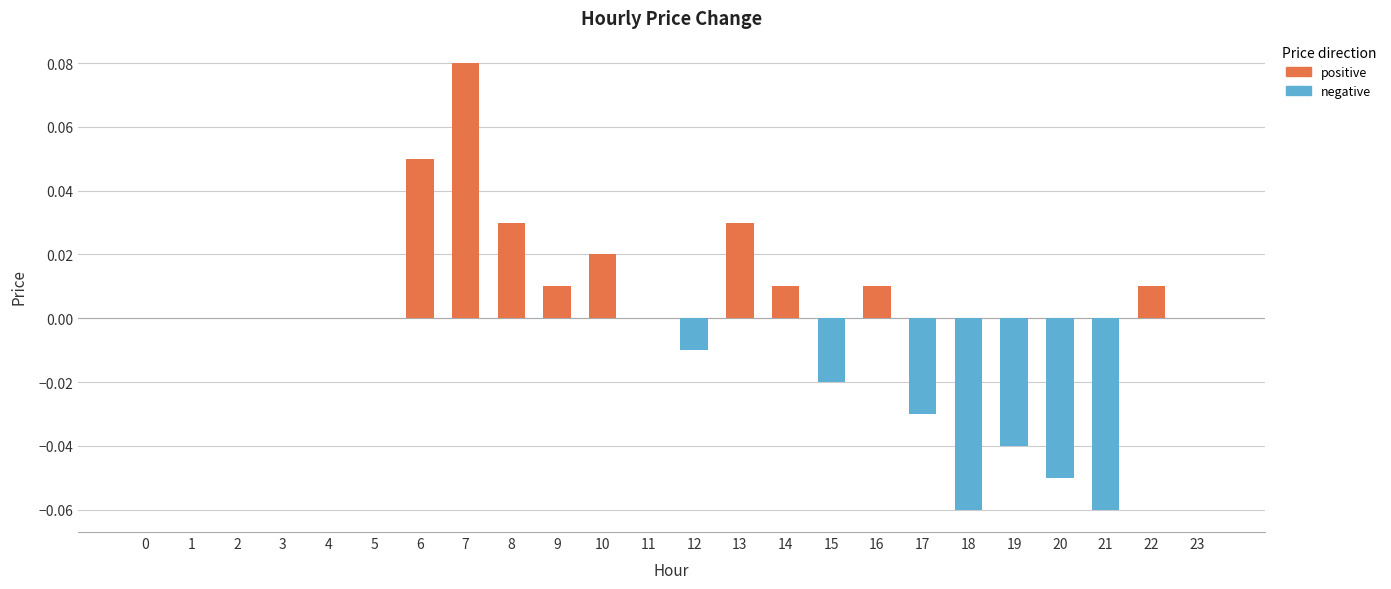

Between 1 and 5, which series saw the biggest shift?

positive